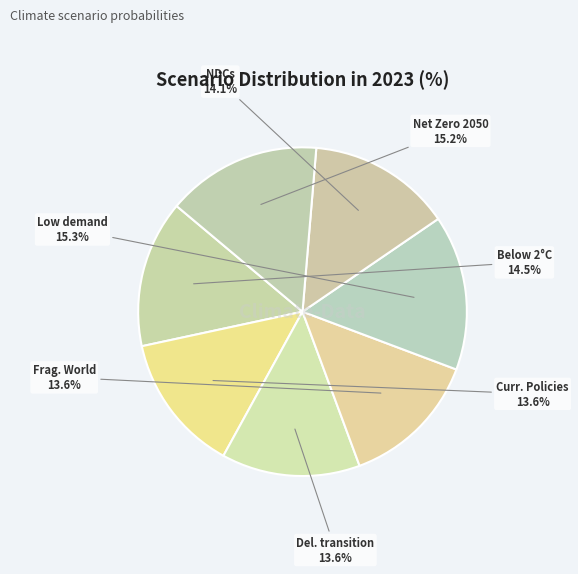

Between Del. transition and Below 2°C, which is larger?

Below 2°C